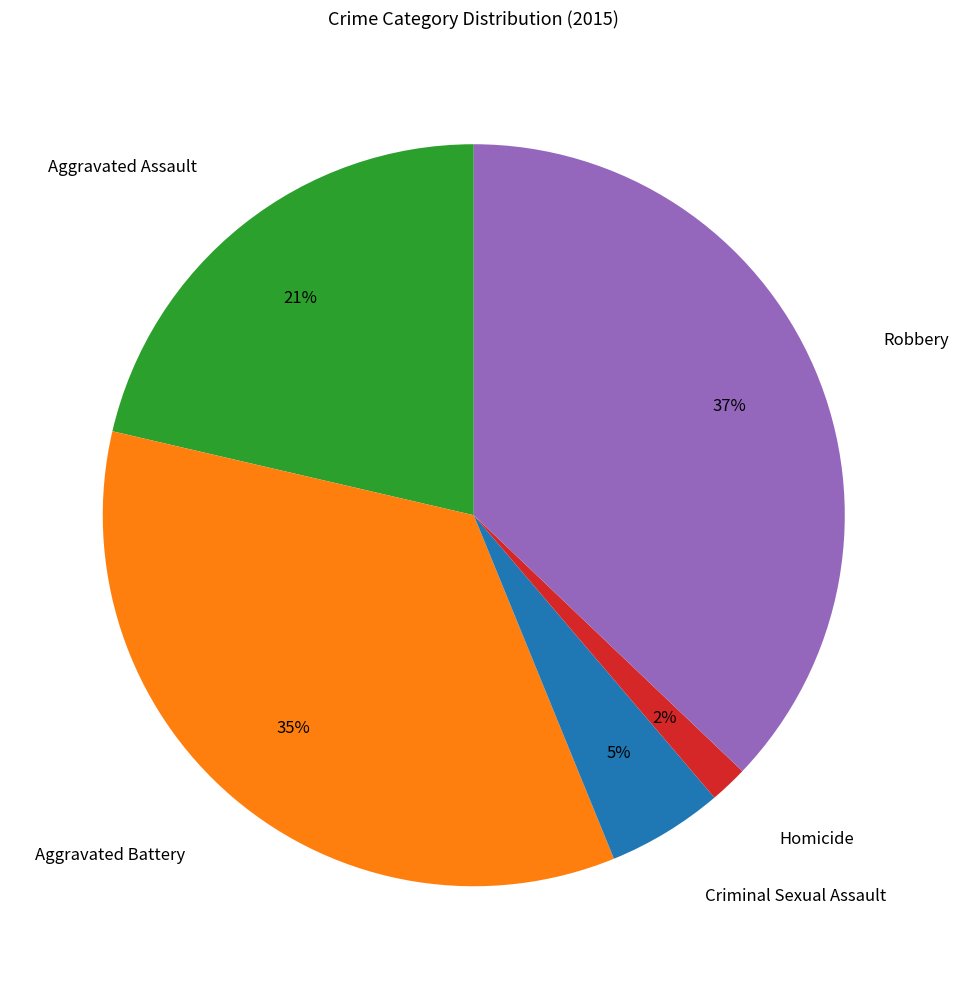

To the nearest percent, what is the average slice percentage?

20%